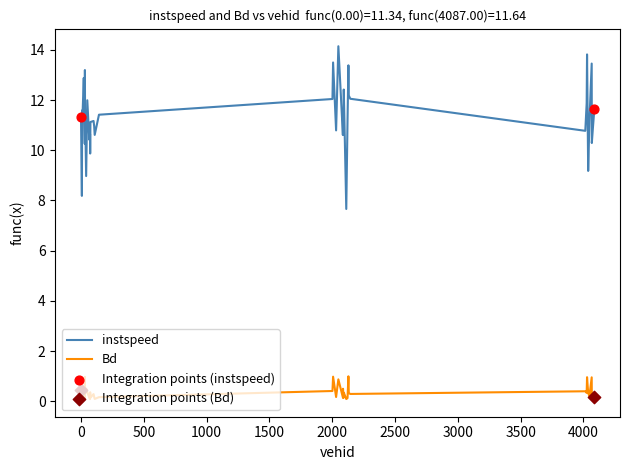

Which series has the widest spread of values?

instspeed